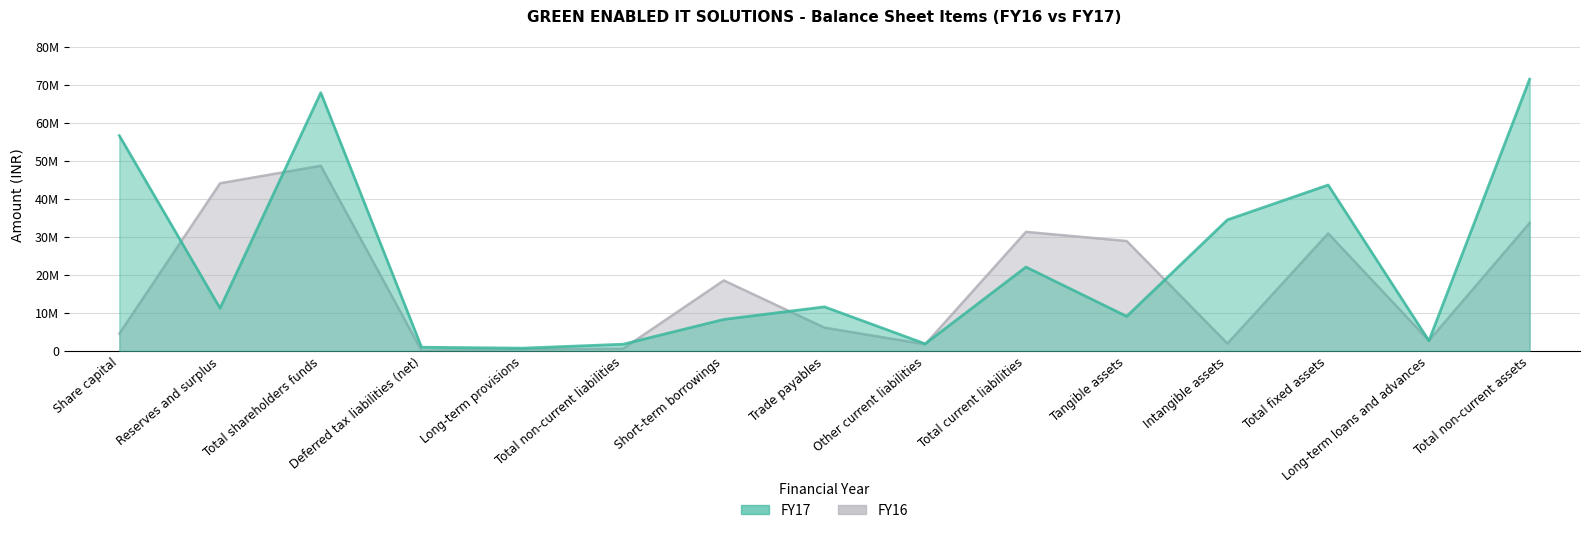

Where does the FY17 series first go above 11296763?

Share capital